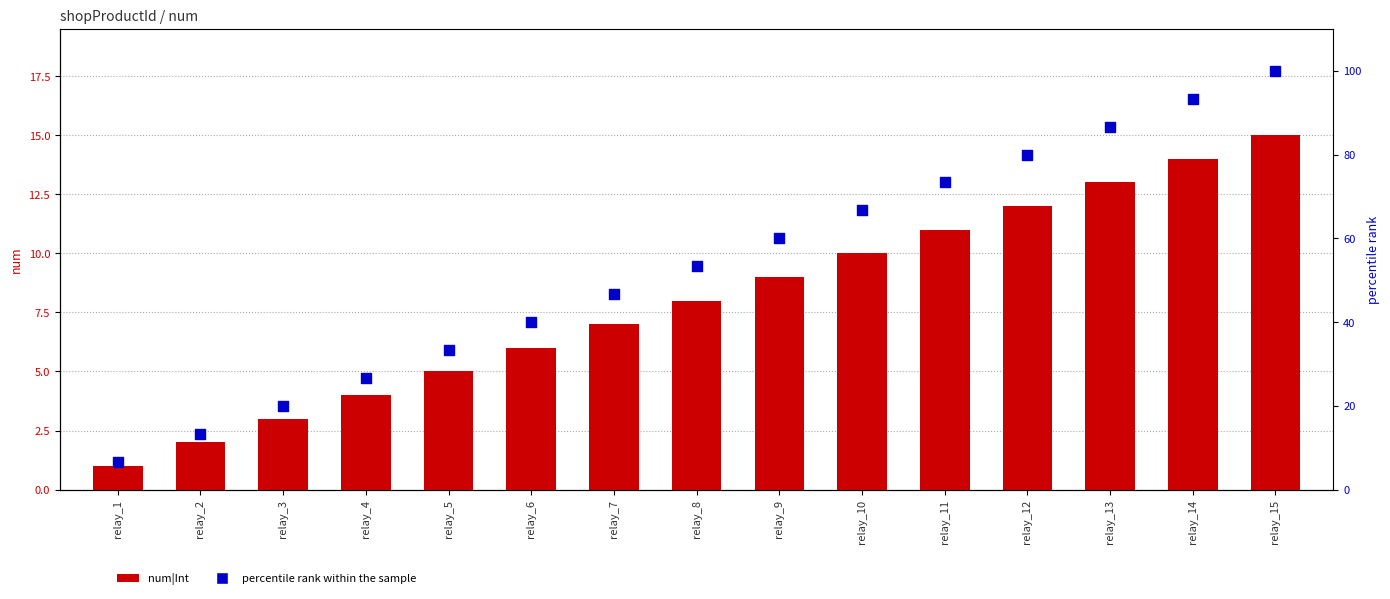

At which category is the sum across all series the highest?

relay_15